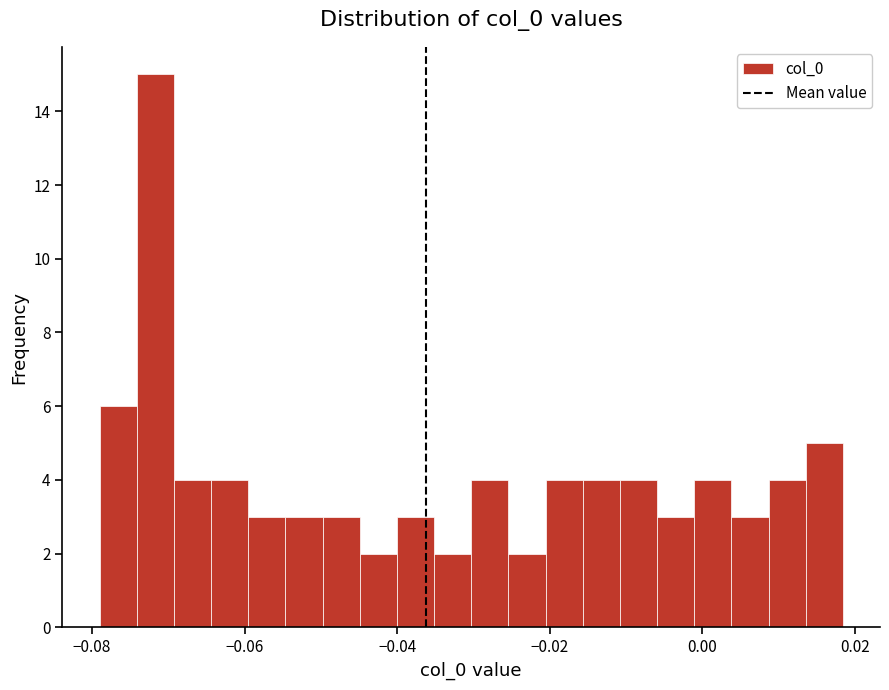

Around what value on the x-axis is the tallest bar? Give the approximate position of its centre, as read against the axis.

-0.072